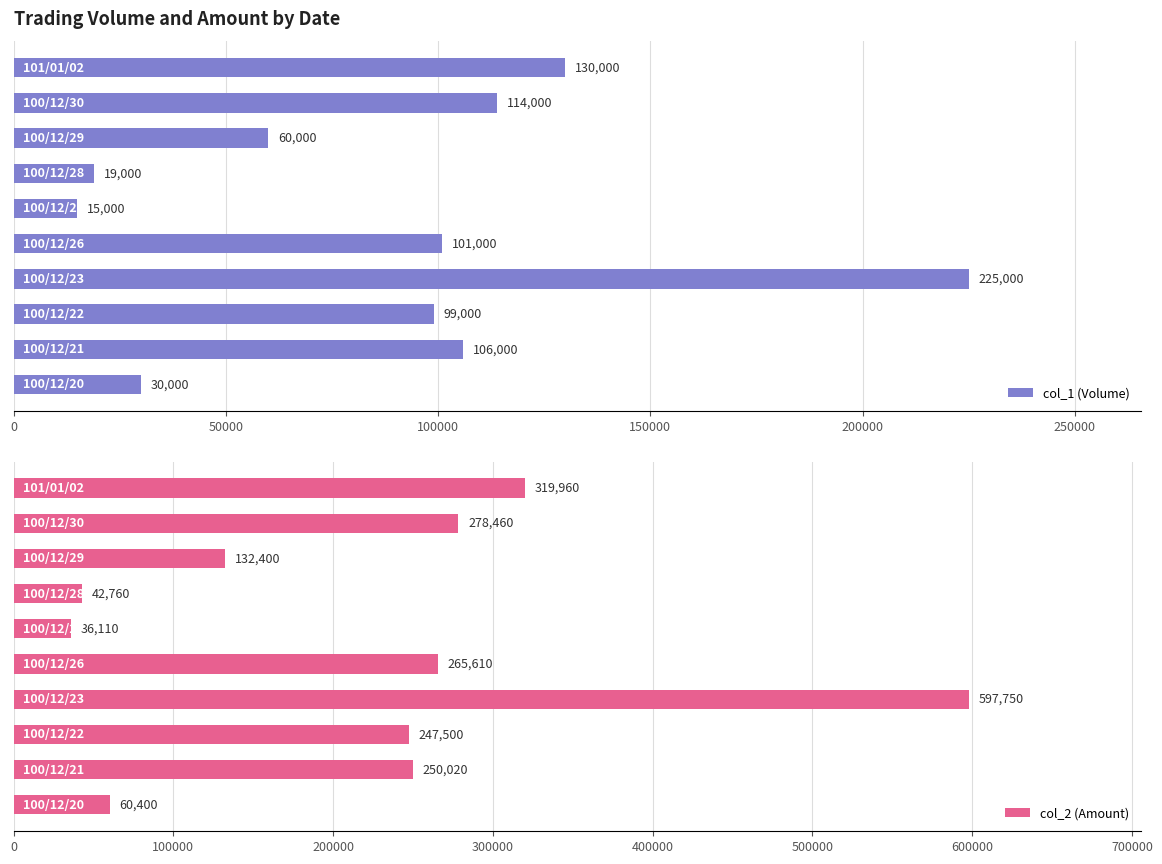

Is it true that col_1 (Volume) equals 10821 at 0?

False